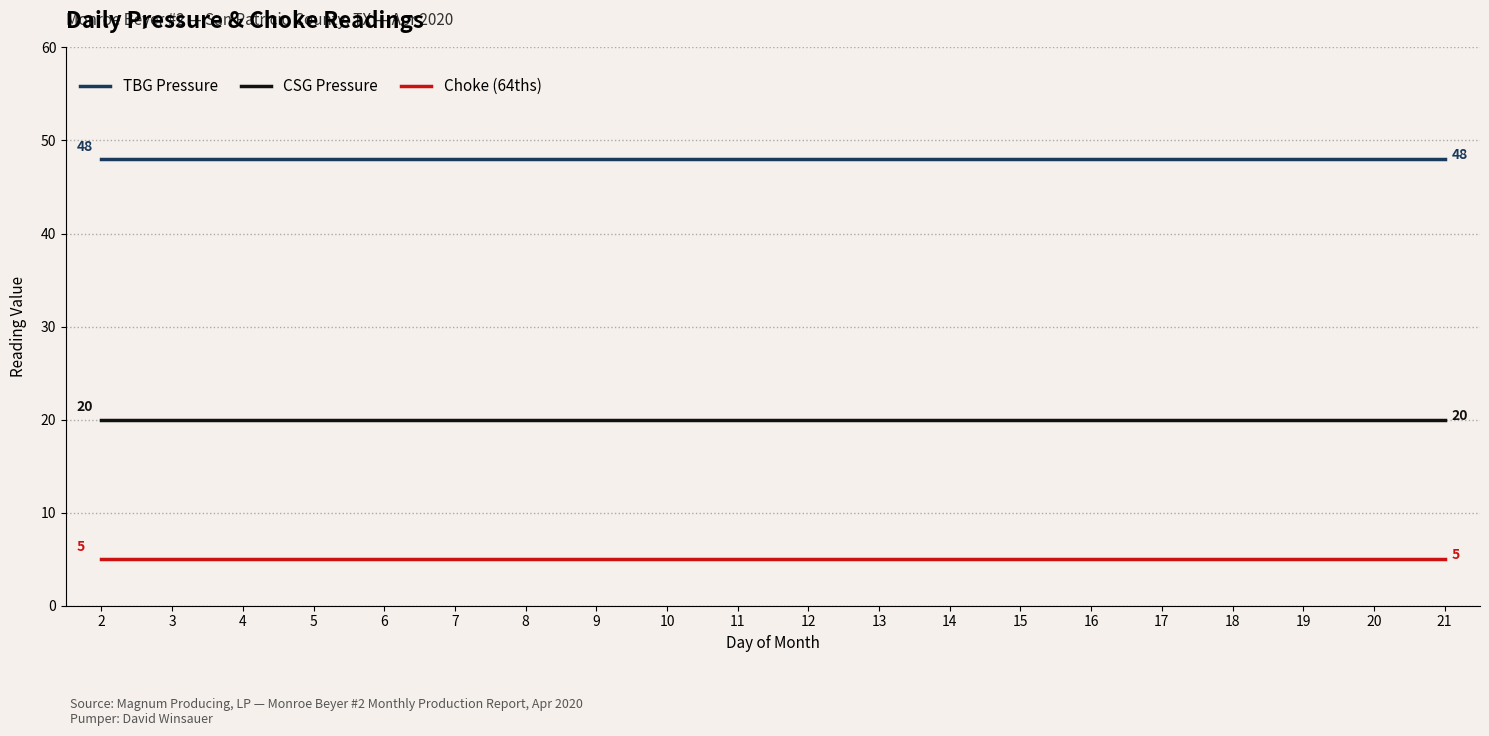

Is the value of TBG Pressure at 20 greater than the value of Choke (64ths) at 2?

Yes